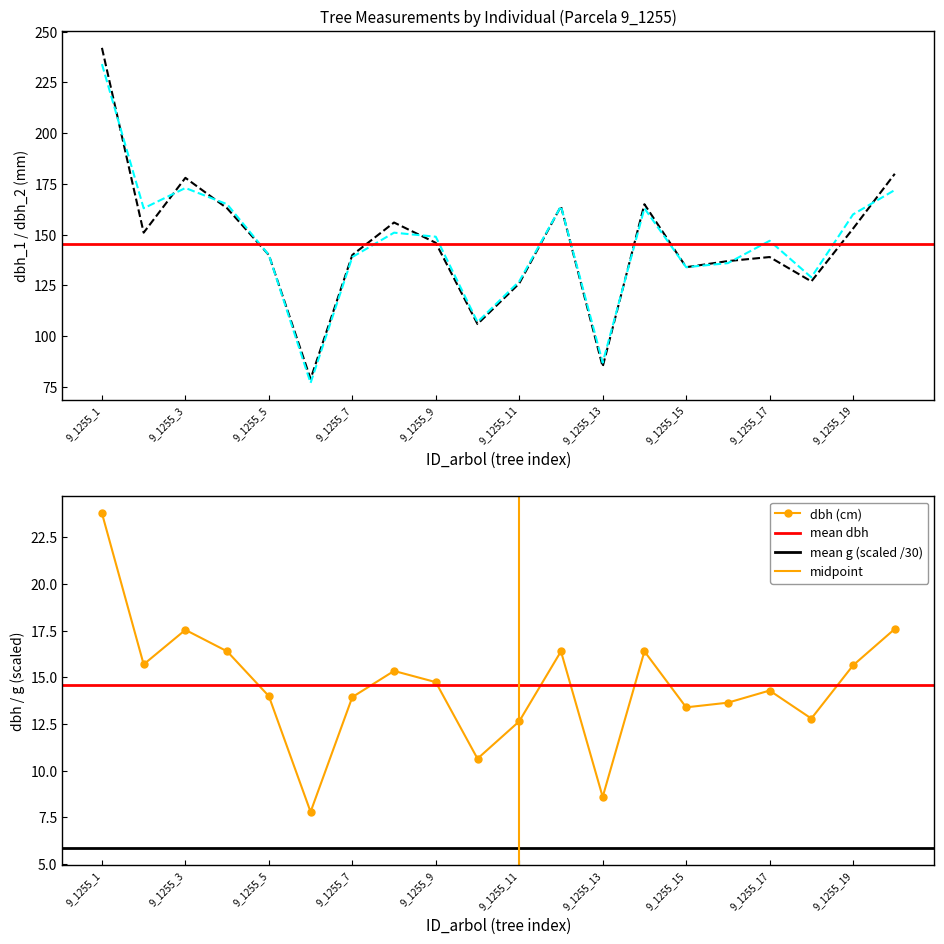

At how many categories does at least one series exceed 173?

3